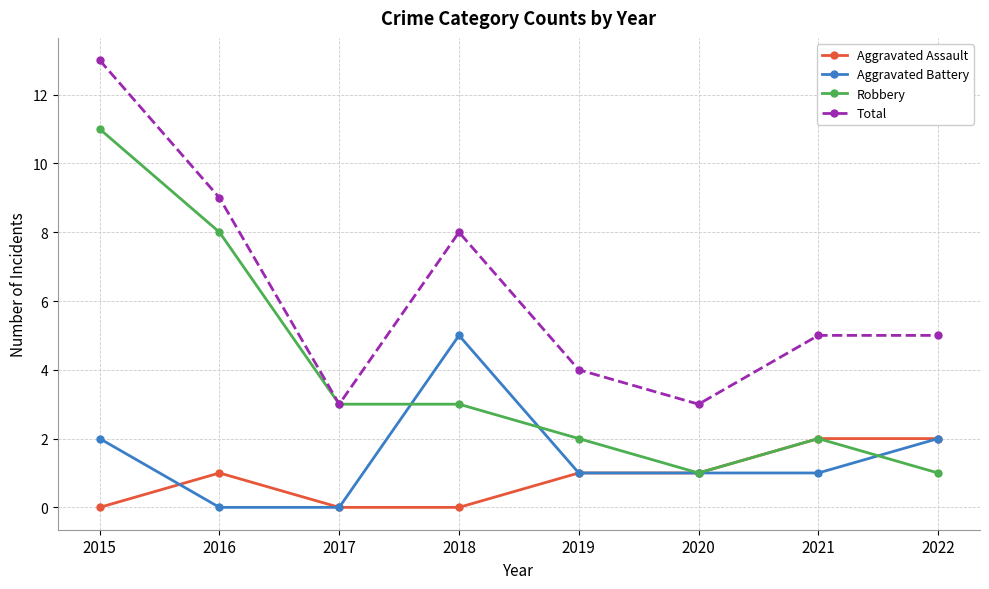

At which category is the sum across all series the highest?

2015